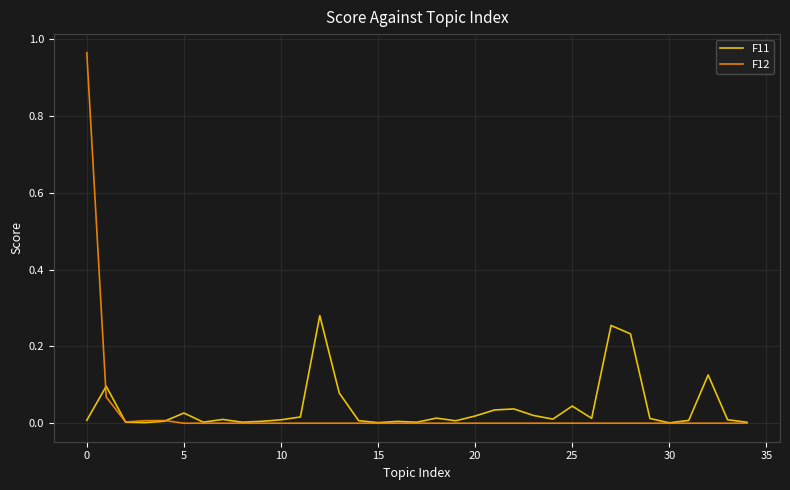

Which series has the largest range (max minus min)?

F12